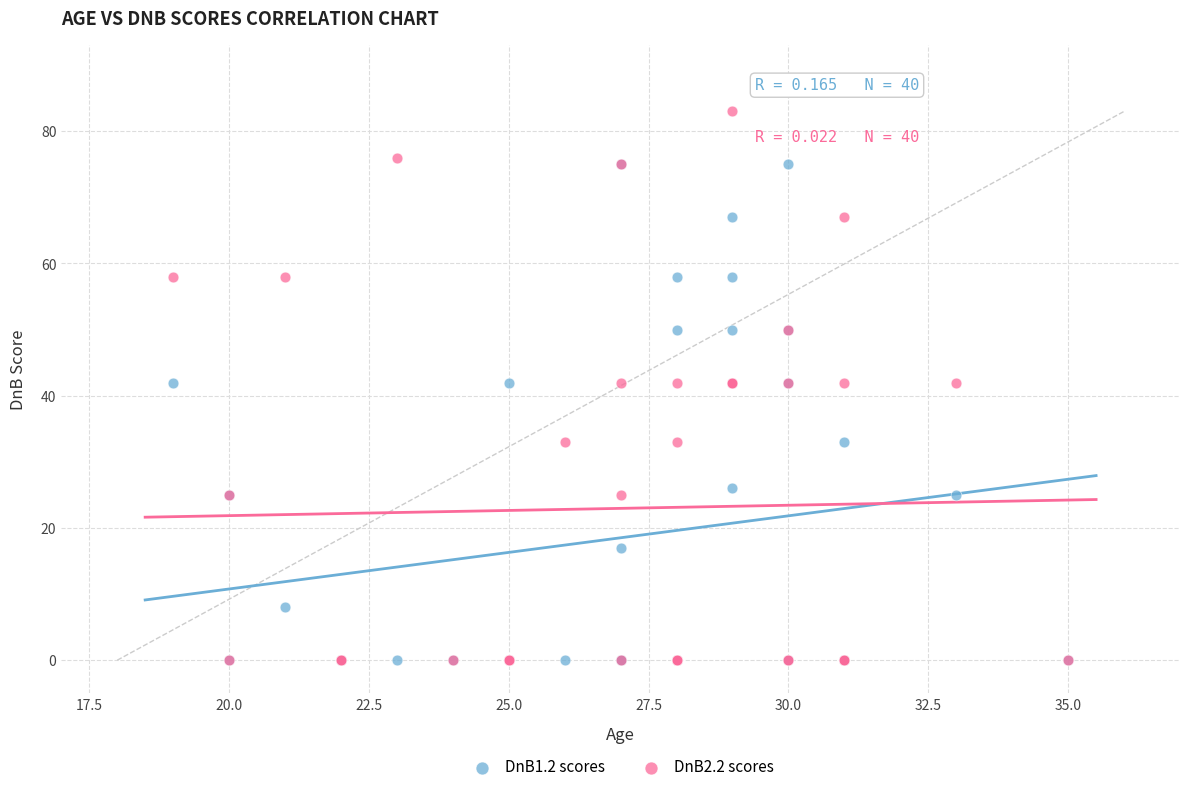

Which series reaches the maximum Y coordinate?

DnB2.2 scores